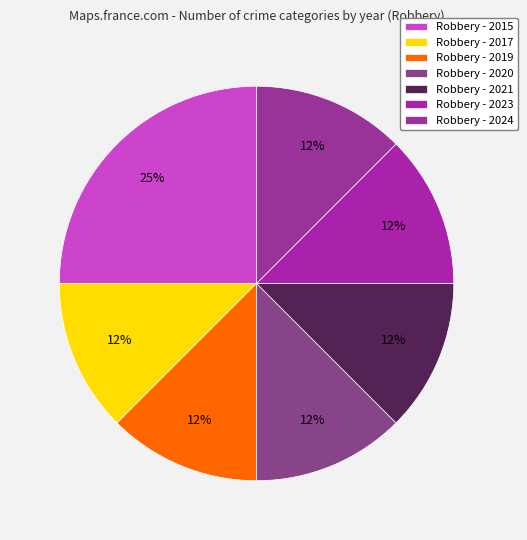

How many slices are in this pie chart?

7